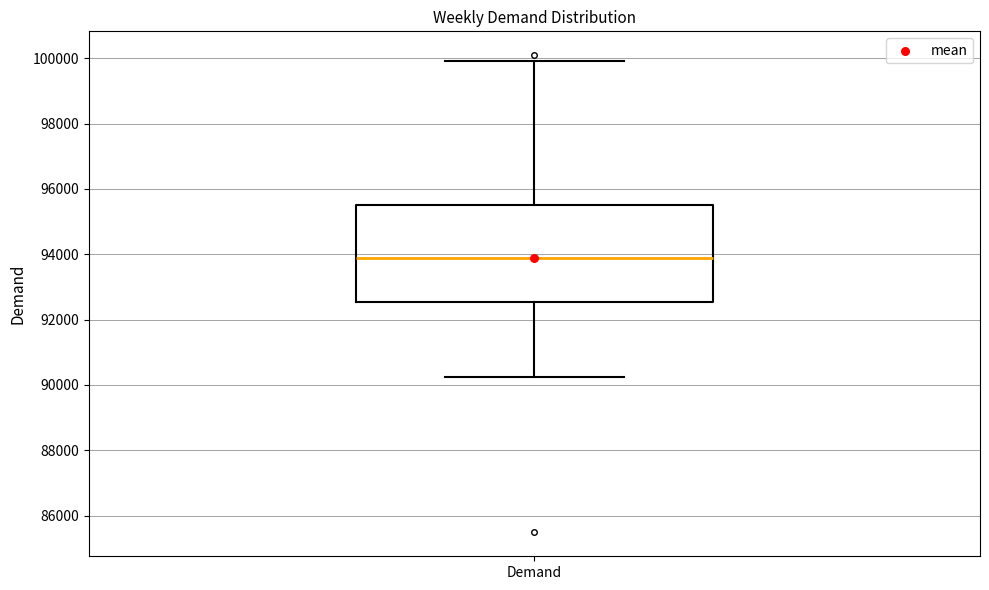

Transcribe this box plot: give where the median line is, the range the box spans, and where the two whiskers end, as read against the y-axis. The values are not printed on the chart, so give them approximately, as read against the axis.

median 93800, box 92600 to 95600, whiskers 90200 to 100000